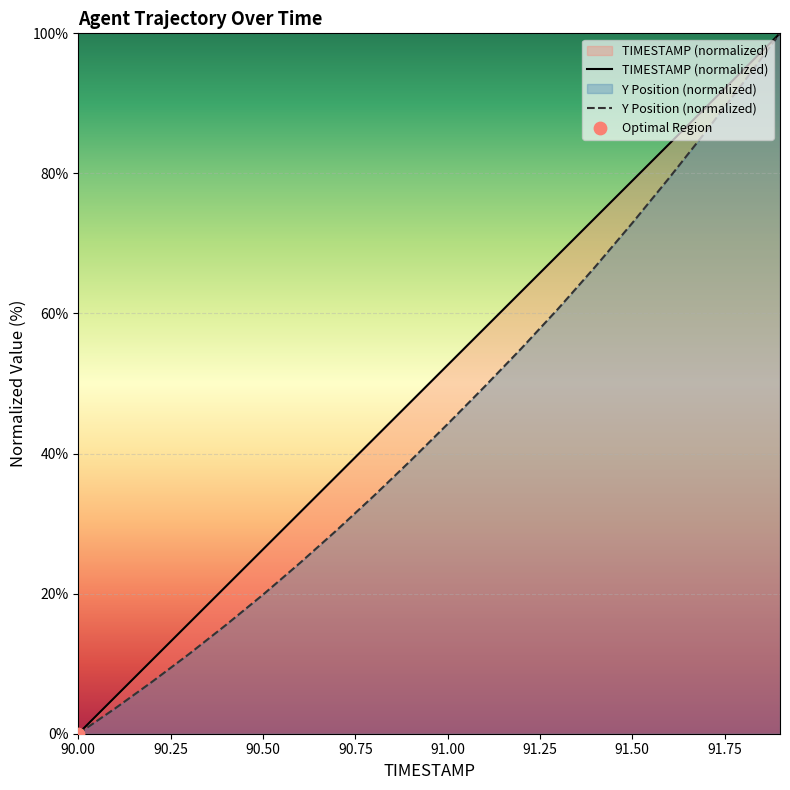

Rank the series by their average value, from lowest to highest.

Y Position (normalized), TIMESTAMP (normalized)